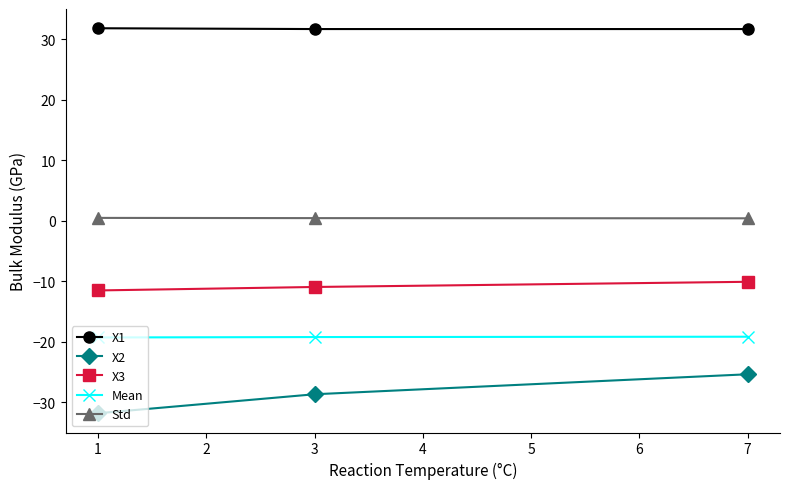

Which series has the largest range (max minus min)?

X2